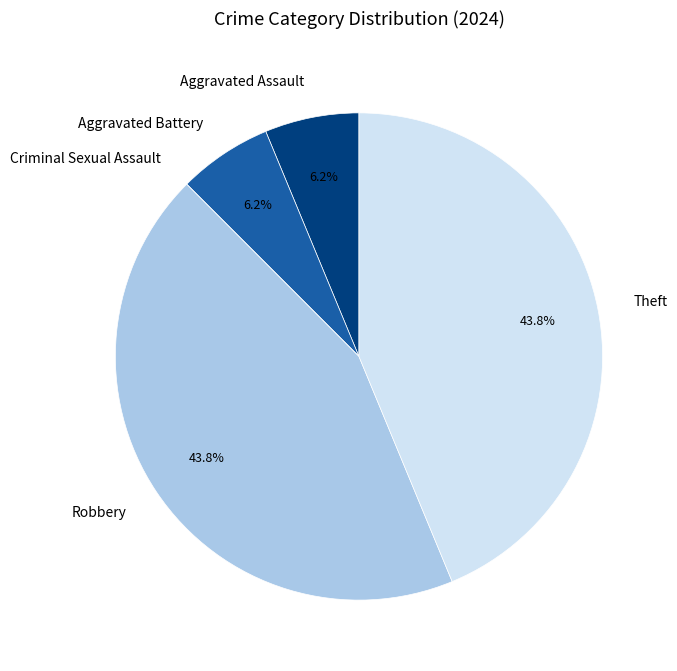

What is the ratio of the value at Aggravated Battery to the value at Aggravated Assault?

1.0